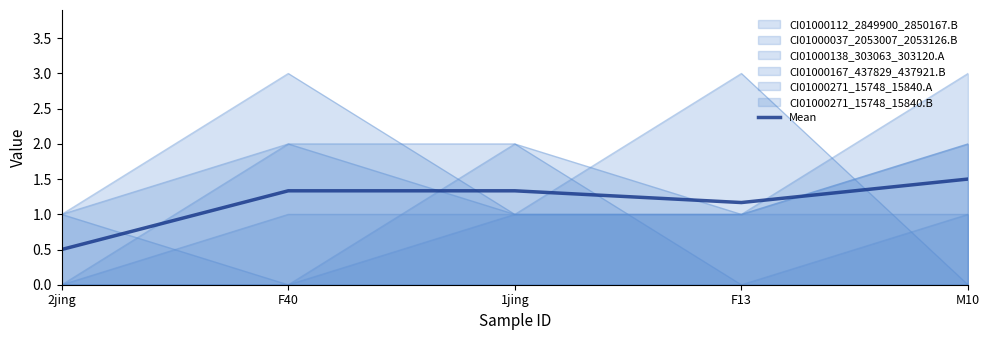

At which category does the chart reach its minimum across all series?

2jing